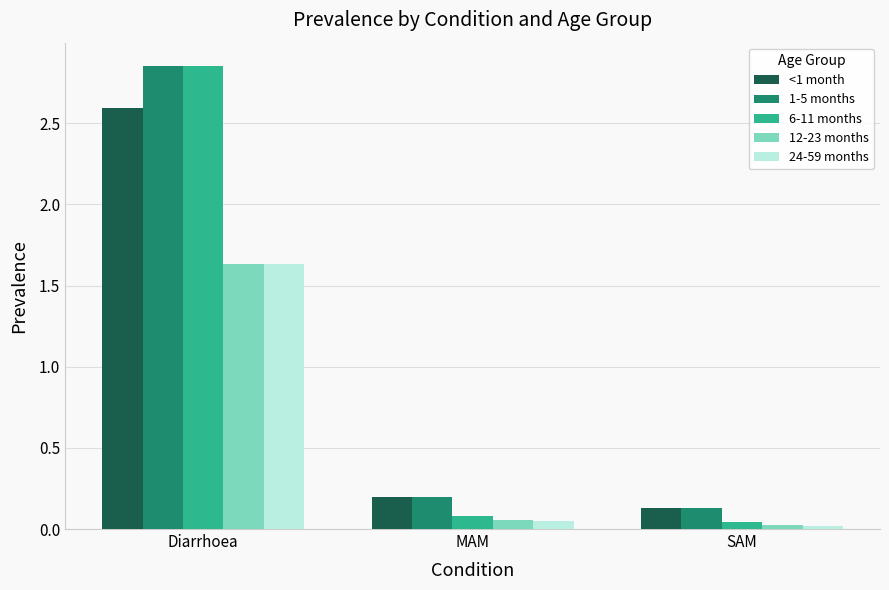

Which series has the widest spread of values?

6-11 months